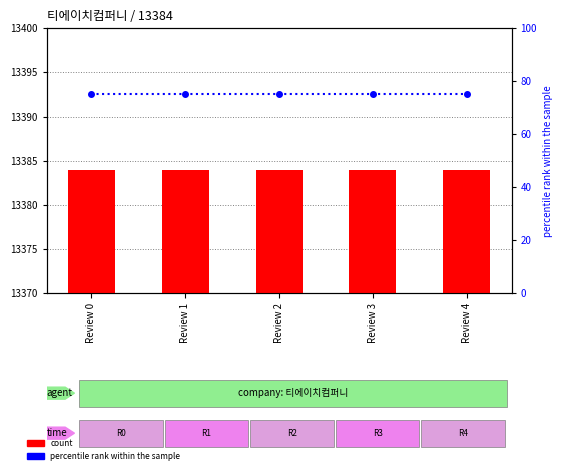

Which series has the largest range (max minus min)?

count